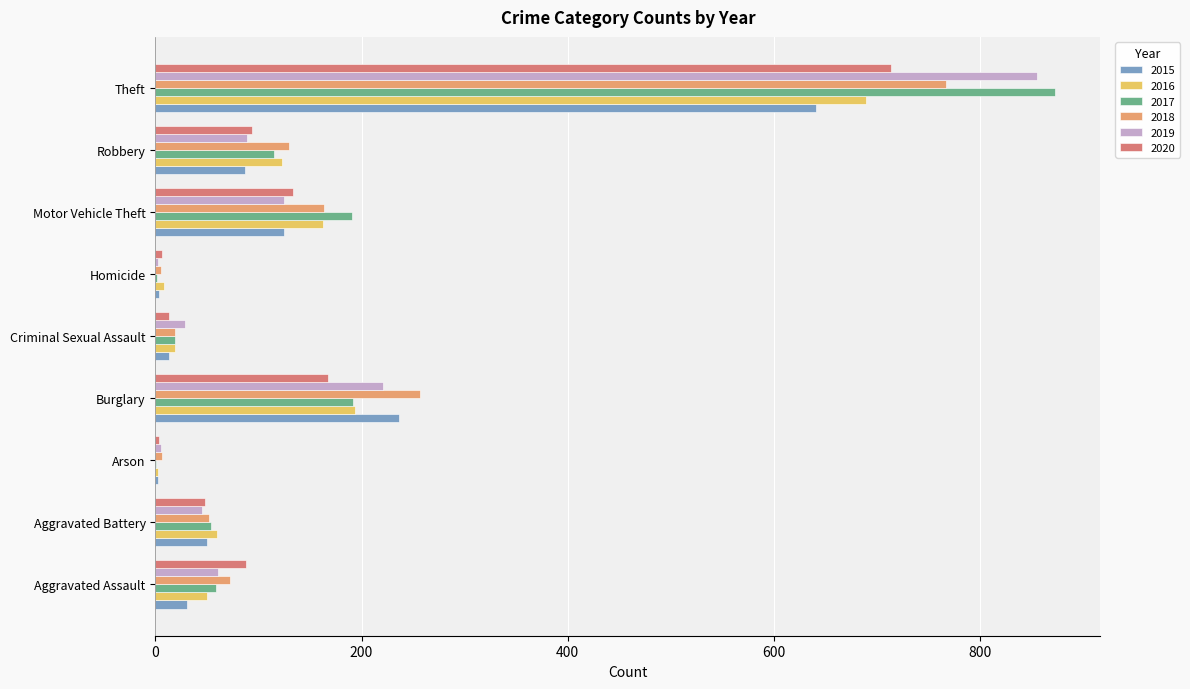

What is the sum of all 2015 values?

1190